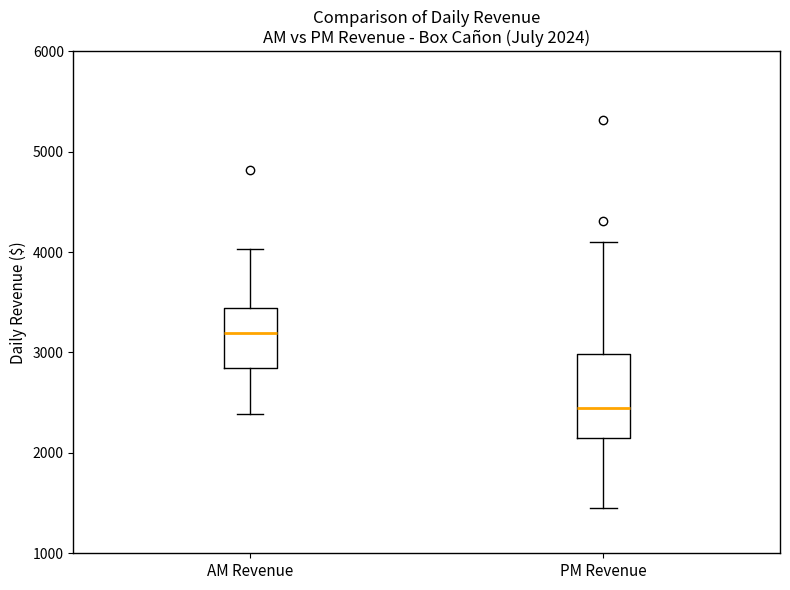

Which box is the tallest, from its lower edge to its upper edge?

PM Revenue